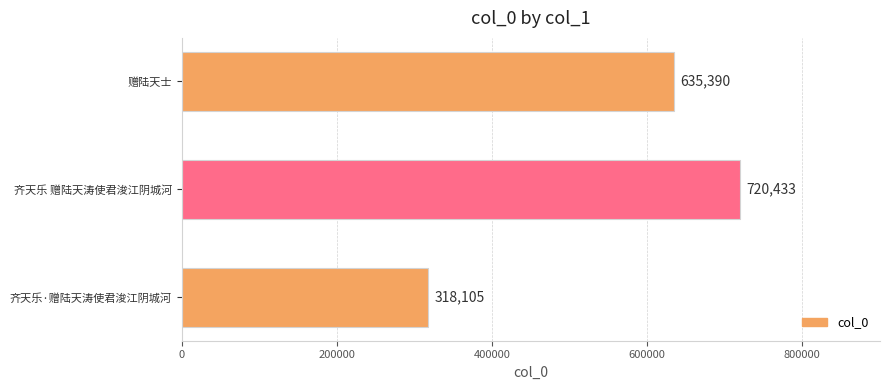

What is the approximate value at 赠陆天士?

635390